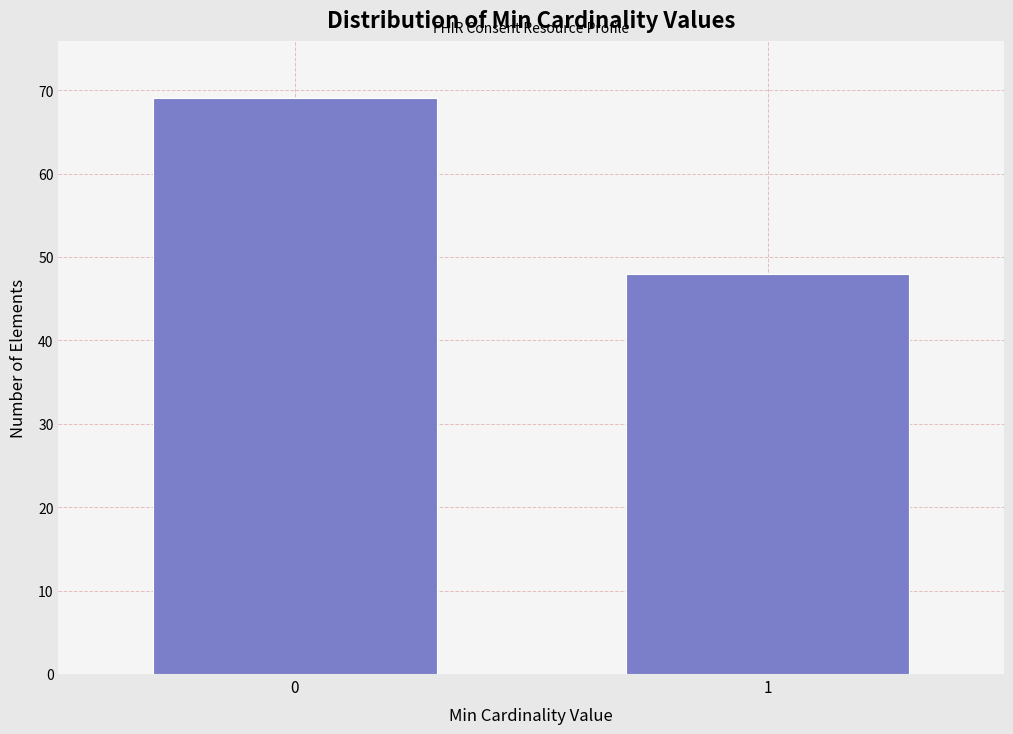

Reading left to right, what are all the values shown in this chart?

69	48